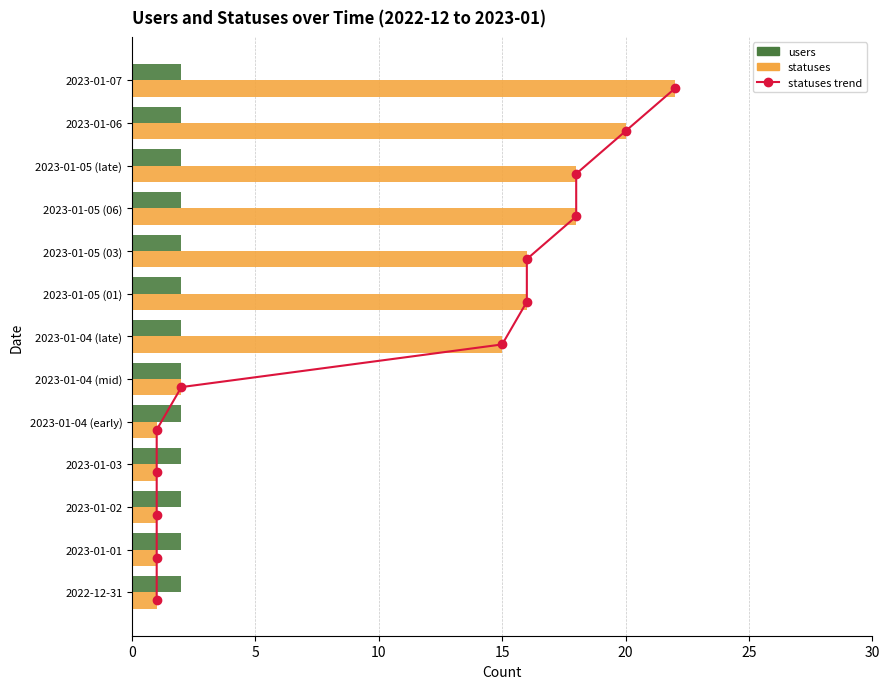

What is the minimum value for statuses?

1.0